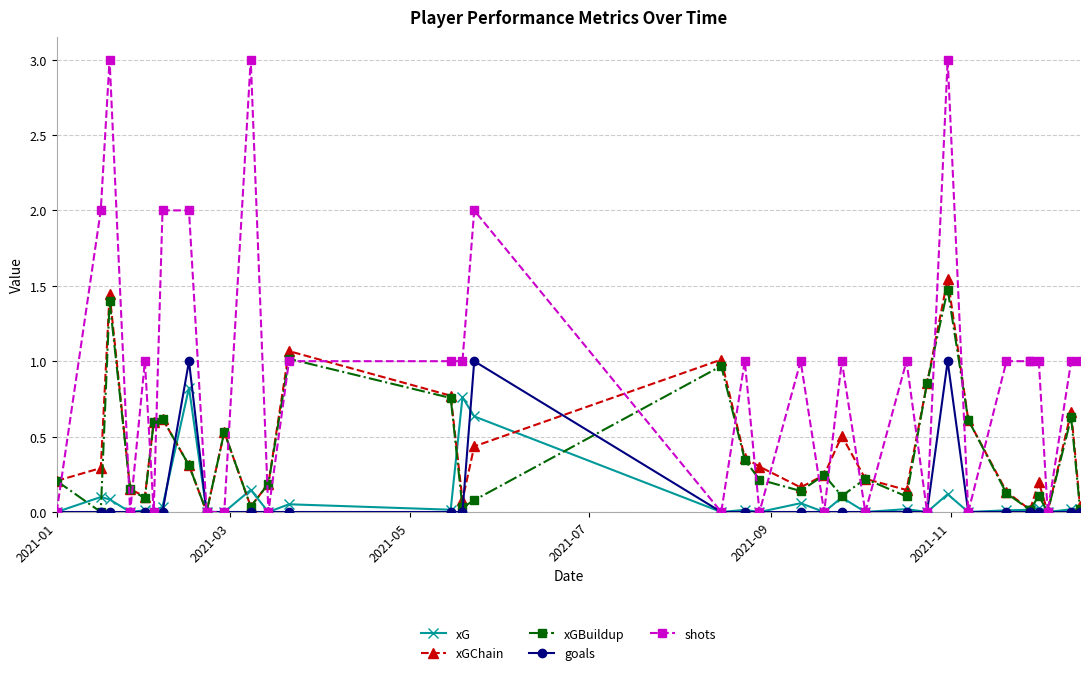

How many shots values are between 0 and 1?

27